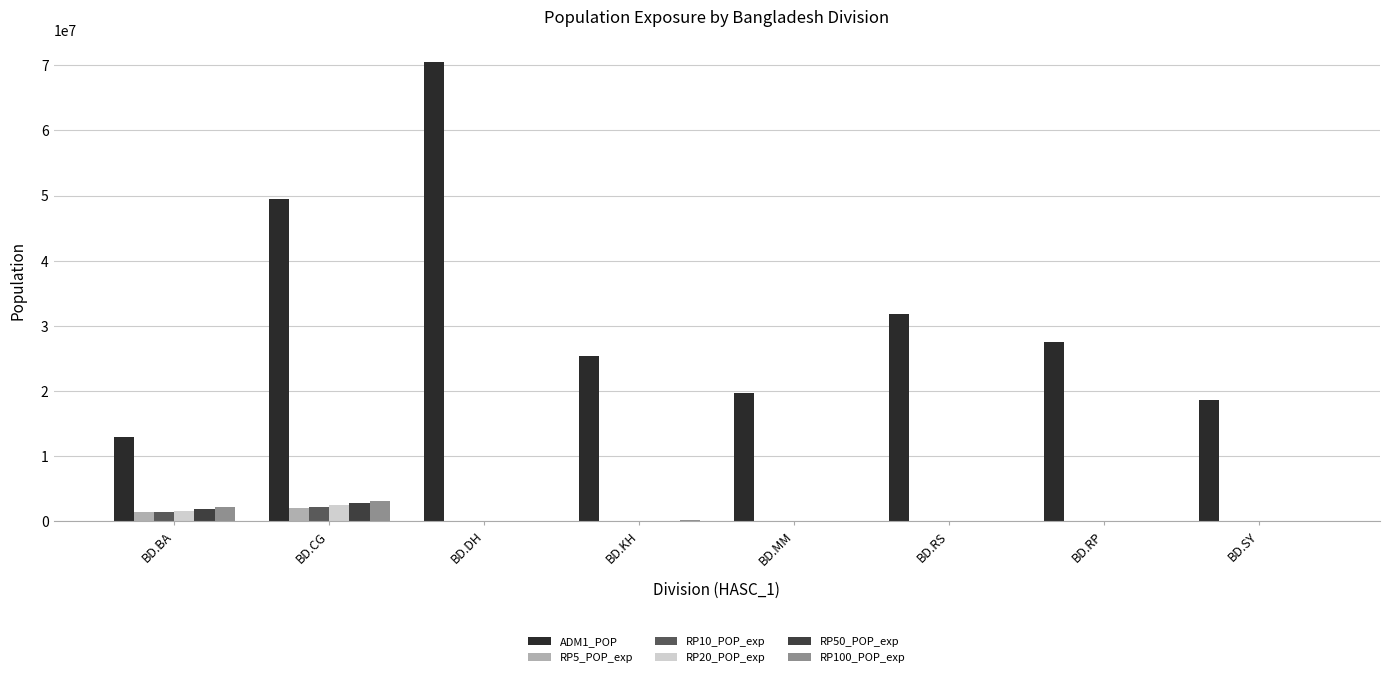

What are all the series names shown in the legend?

ADM1_POP, RP5_POP_exp, RP10_POP_exp, RP20_POP_exp, RP50_POP_exp, RP100_POP_exp